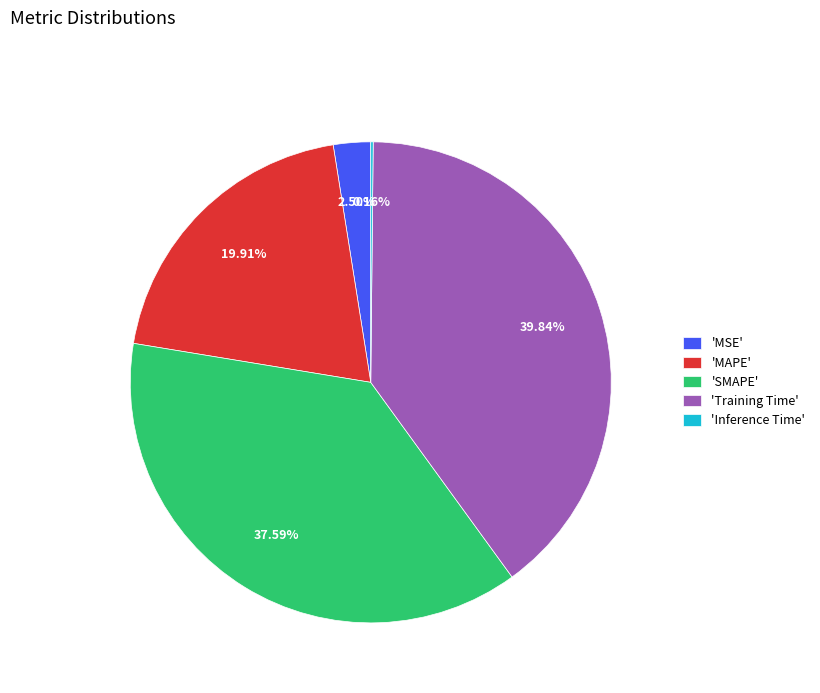

Which has a higher value, 'Training Time' or 'MSE'?

'Training Time'